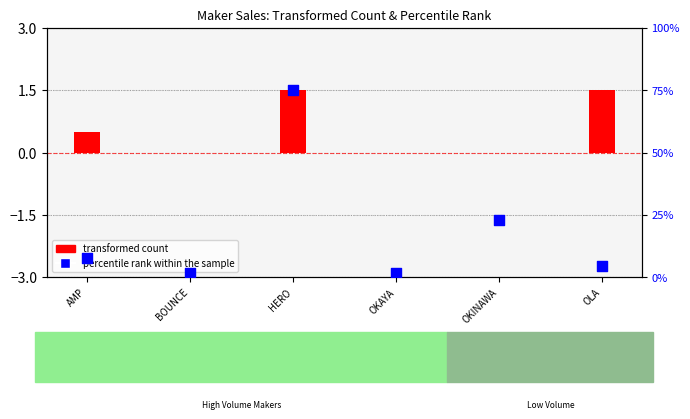

At how many categories does at least one series exceed 42?

1